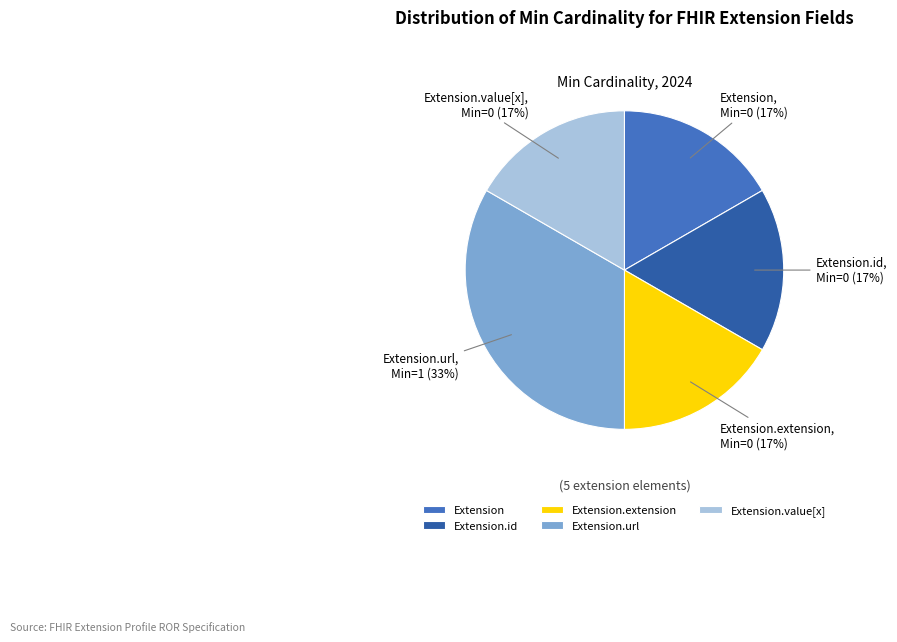

Is Extension.id the majority of the pie?

No